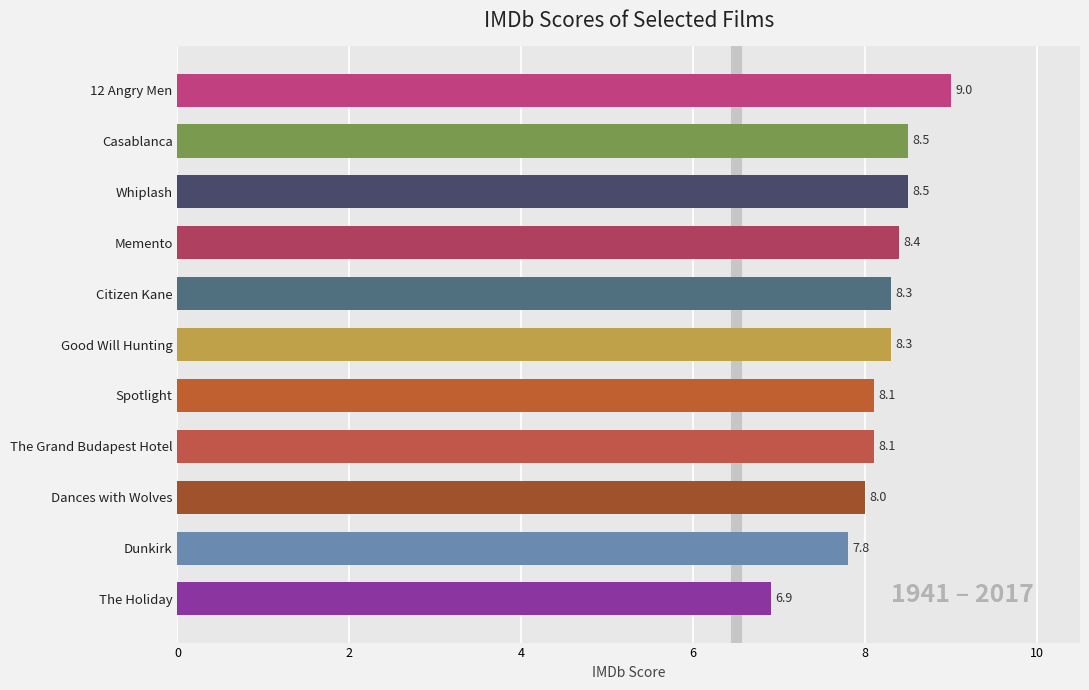

Reading bottom to top, what are all the values shown in this chart?

6.9	7.8	8.0	8.1	8.1	8.3	8.3	8.4	8.5	8.5	9.0